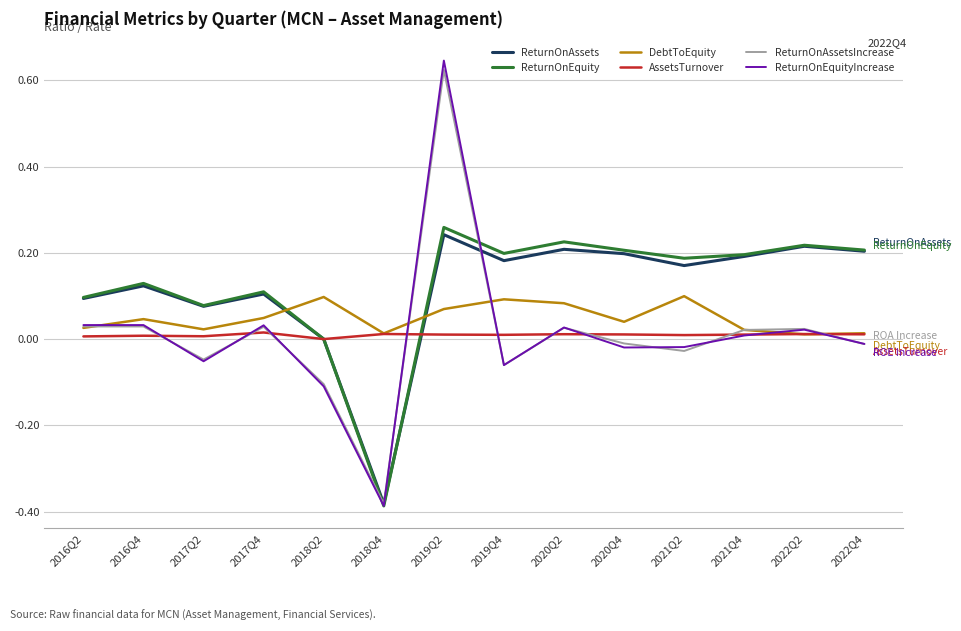

After their last crossing, which series has the higher values: DebtToEquity or ReturnOnEquityIncrease?

DebtToEquity